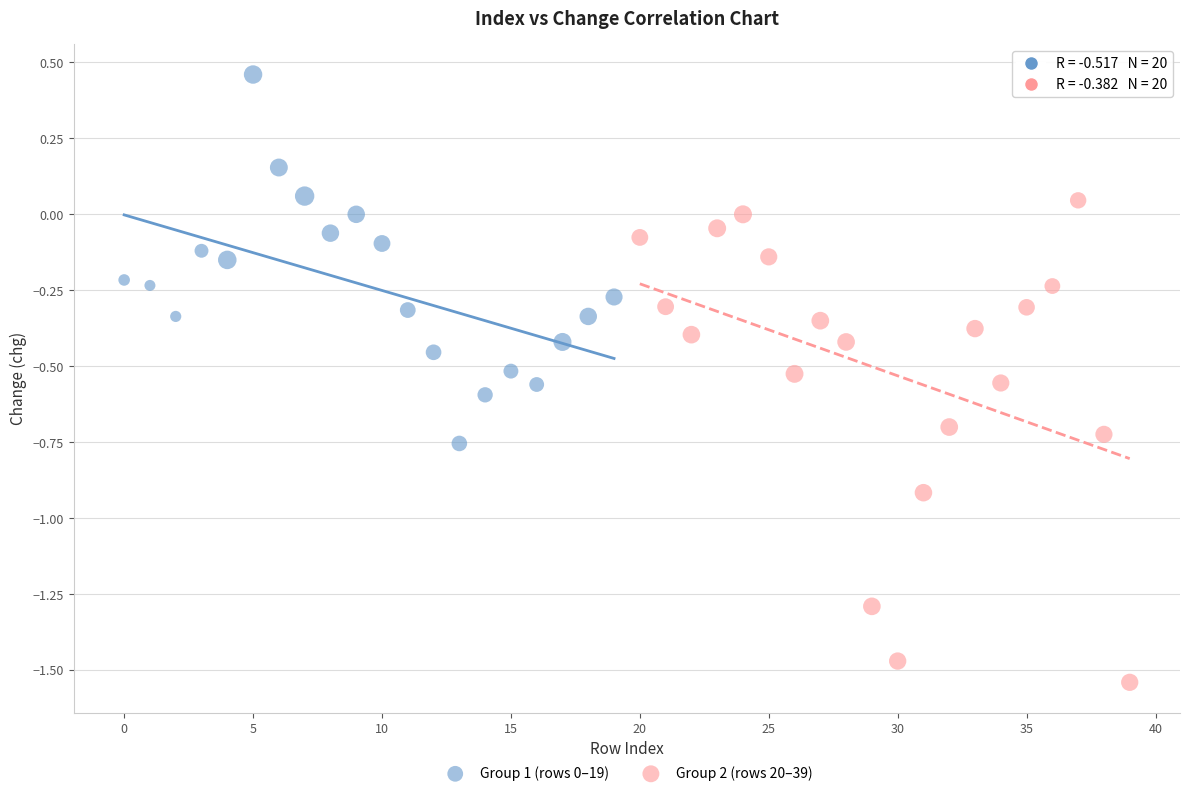

Which series contains the lowest Y value?

Group 2 (rows 20–39)